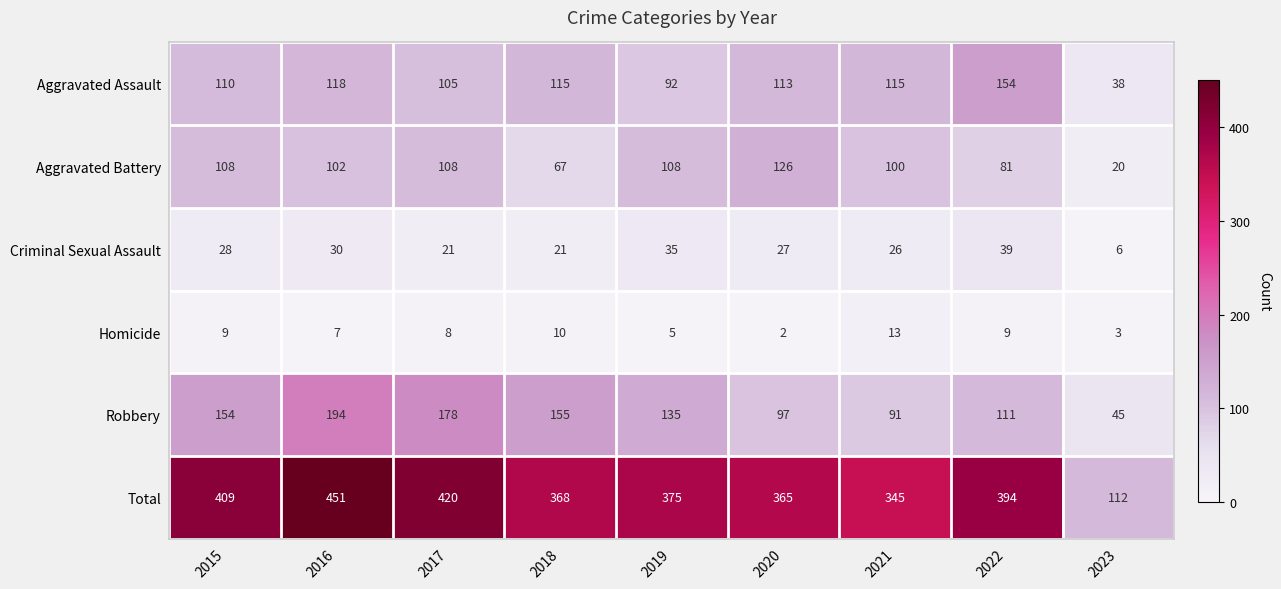

How many categories are shown in the chart?

9